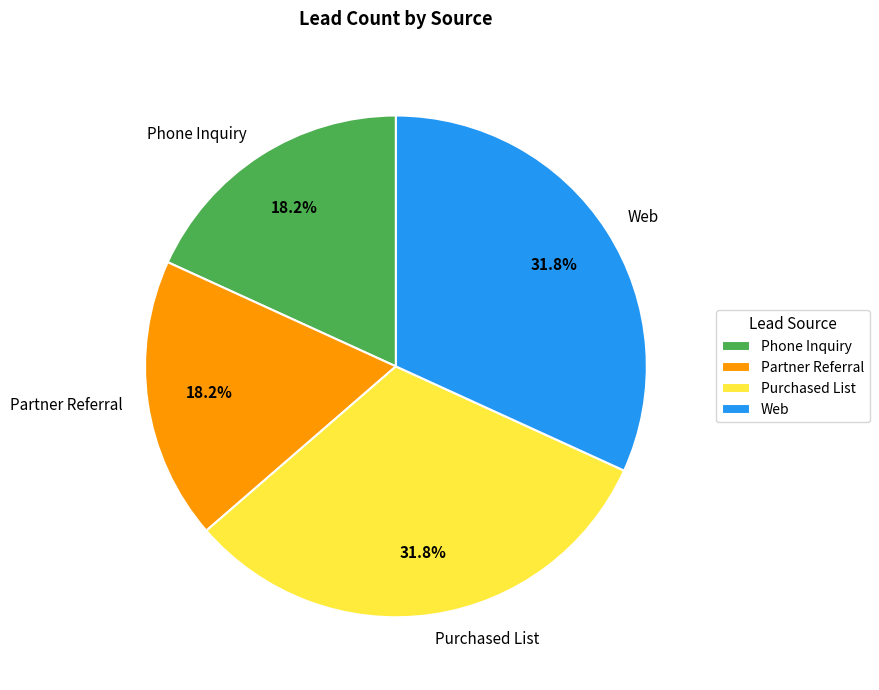

To the nearest percent, what percentage of the pie is Web?

32%